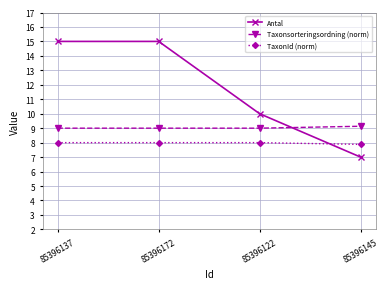

The Taxonsorteringsordning (norm) series shows 9.1 at 85396145. True or false?

True